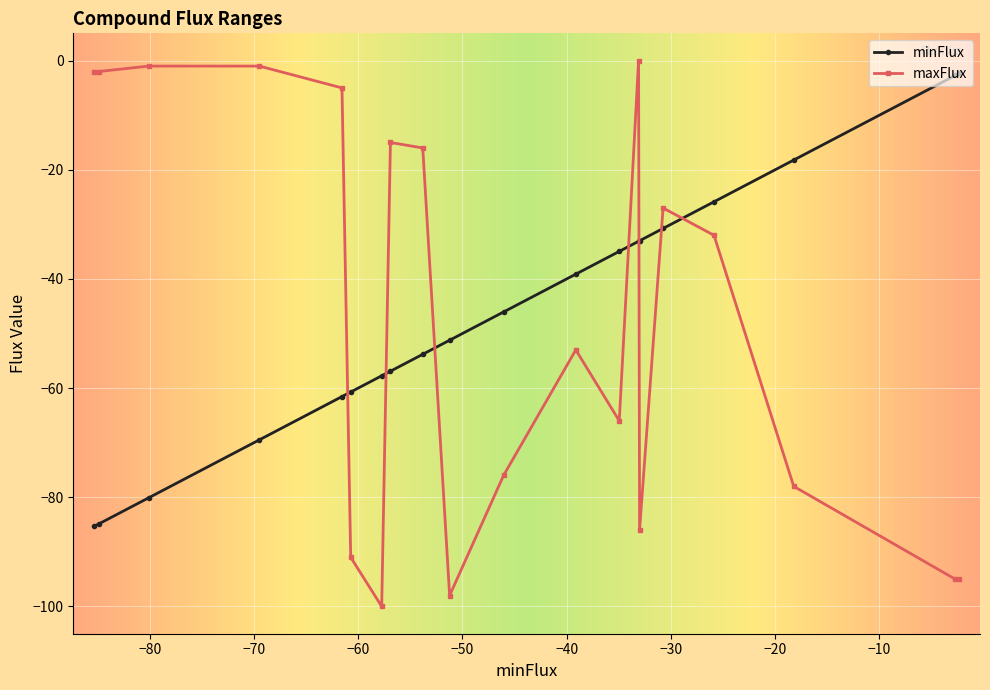

Does the chart have visible grid lines?

Yes